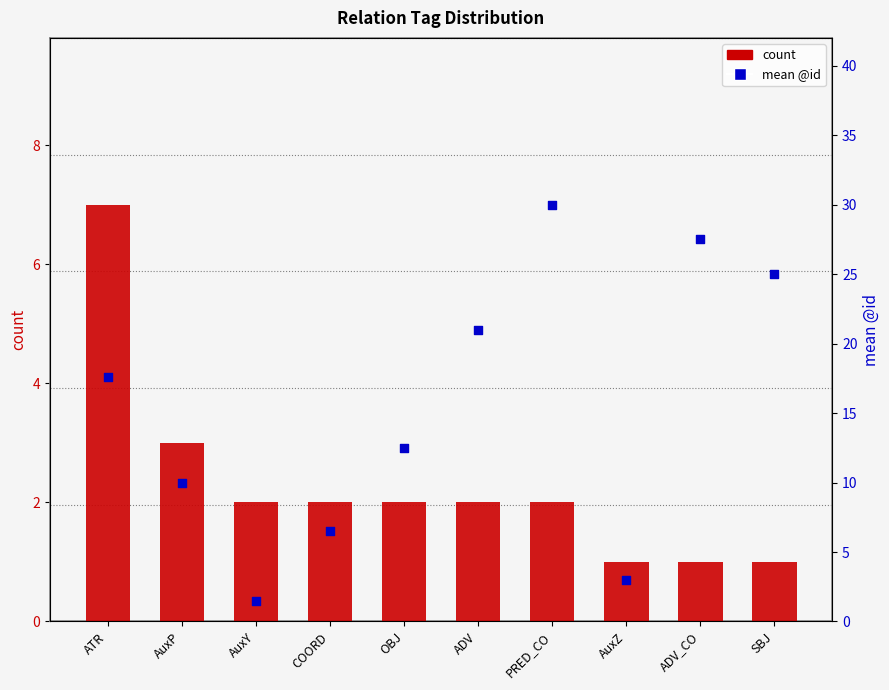

At which category is the sum across all series the highest?

PRED_CO